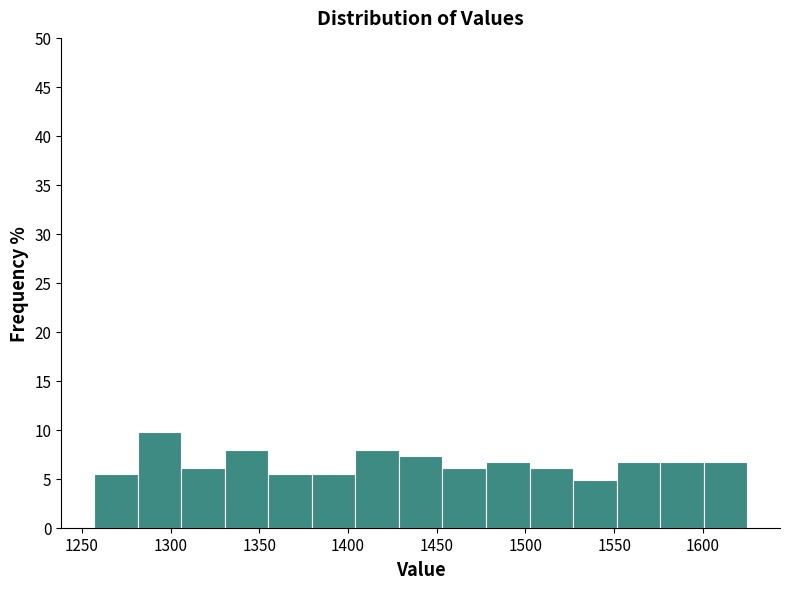

Reading left to right, transcribe this chart: for each bar, give the range it covers on the x-axis and its height. Neither the bar edges nor the heights are printed on the chart, so give them approximately, as read against the axes.

1255 to 1280: 5.5
1280 to 1305: 10.0
1305 to 1330: 6.0
1330 to 1355: 8.0
1355 to 1380: 5.5
1380 to 1405: 5.5
1405 to 1430: 8.0
1430 to 1455: 7.5
1455 to 1480: 6.0
1480 to 1500: 6.5
1500 to 1525: 6.0
1525 to 1550: 5.0
1550 to 1575: 6.5
1575 to 1600: 6.5
1600 to 1625: 6.5